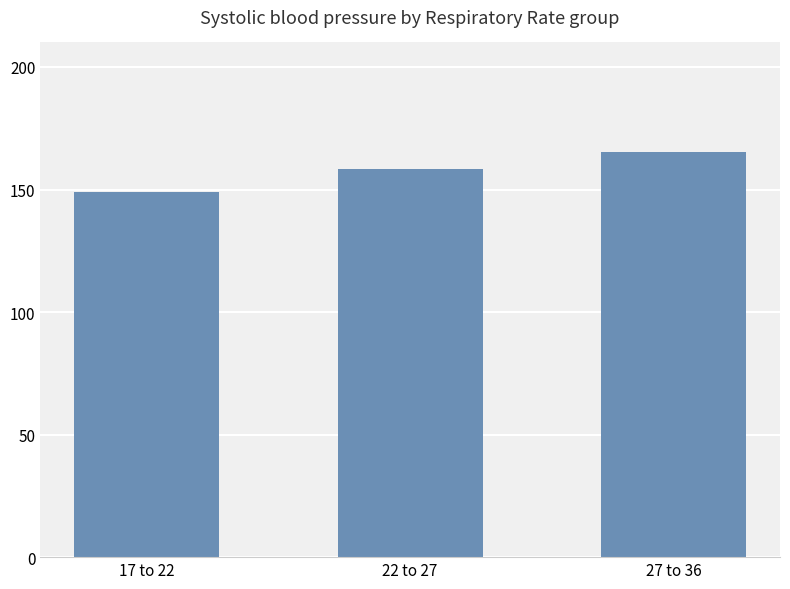

The chart shows a value of 215.3 at 22 to 27. True or false?

False